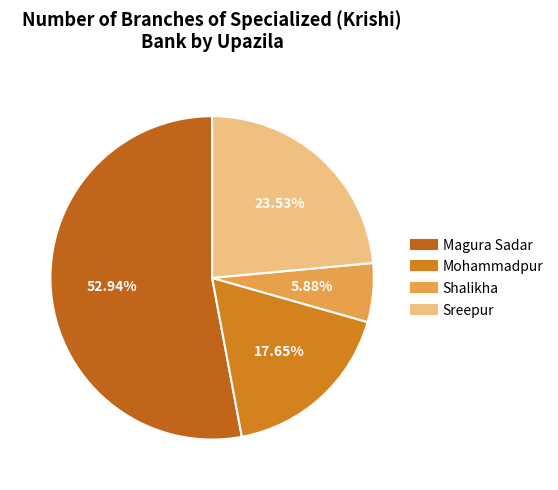

Which has a higher value, Sreepur or Magura Sadar?

Magura Sadar